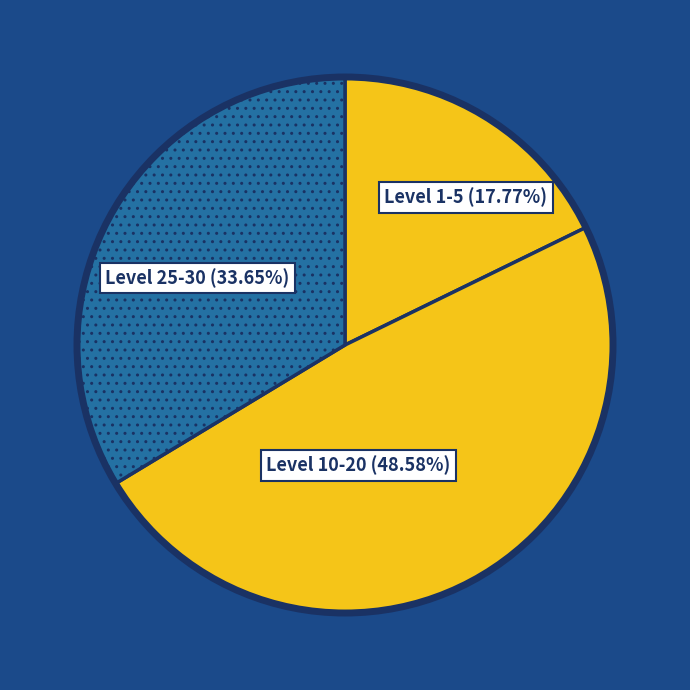

To the nearest percent, what is the difference between the largest and smallest slice percentages?

31%